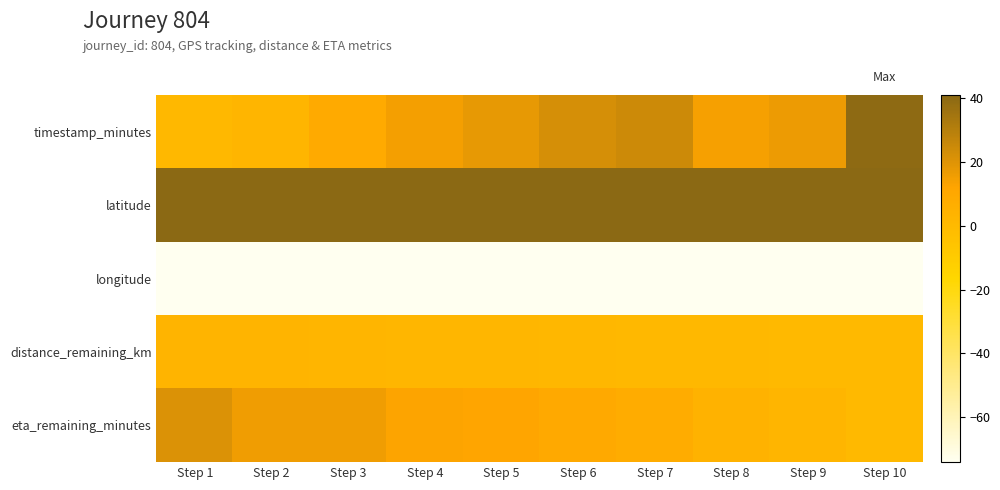

Reading left to right, extract all data points from this chart.

timestamp_minutes: Step 1=0.8	Step 2=2.5	Step 3=8.7	Step 4=14.5	Step 5=17.7	Step 6=22.2	Step 7=24.2	Step 8=14.1	Step 9=16.1	Step 10=39.8
latitude: Step 1=40.7	Step 2=40.7	Step 3=40.7	Step 4=40.7	Step 5=40.7	Step 6=40.7	Step 7=40.7	Step 8=40.7	Step 9=40.7	Step 10=40.7
longitude: Step 1=-74.0	Step 2=-74.0	Step 3=-74.0	Step 4=-74.0	Step 5=-74.0	Step 6=-74.0	Step 7=-74.0	Step 8=-74.0	Step 9=-74.0	Step 10=-74.0
distance_remaining_km: Step 1=3.2	Step 2=2.9	Step 3=2.5	Step 4=2.1	Step 5=1.8	Step 6=1.4	Step 7=1.1	Step 8=0.7	Step 9=0.4	Step 10=0.0
eta_remaining_minutes: Step 1=20.9	Step 2=15.5	Step 3=15.4	Step 4=12.1	Step 5=12.0	Step 6=9.1	Step 7=7.6	Step 8=4.2	Step 9=2.3	Step 10=0.0